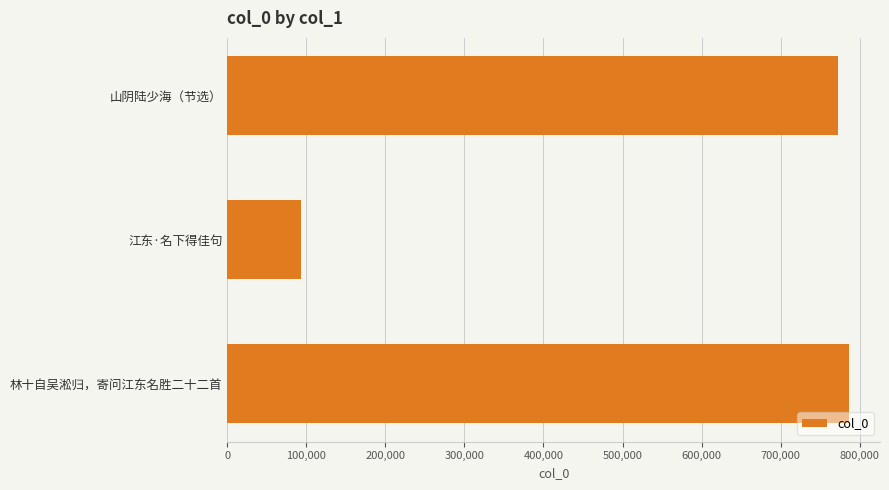

What is the change in value from 林十自吴淞归，寄问江东名胜二十二首 to 江东·名下得佳句?

-693114